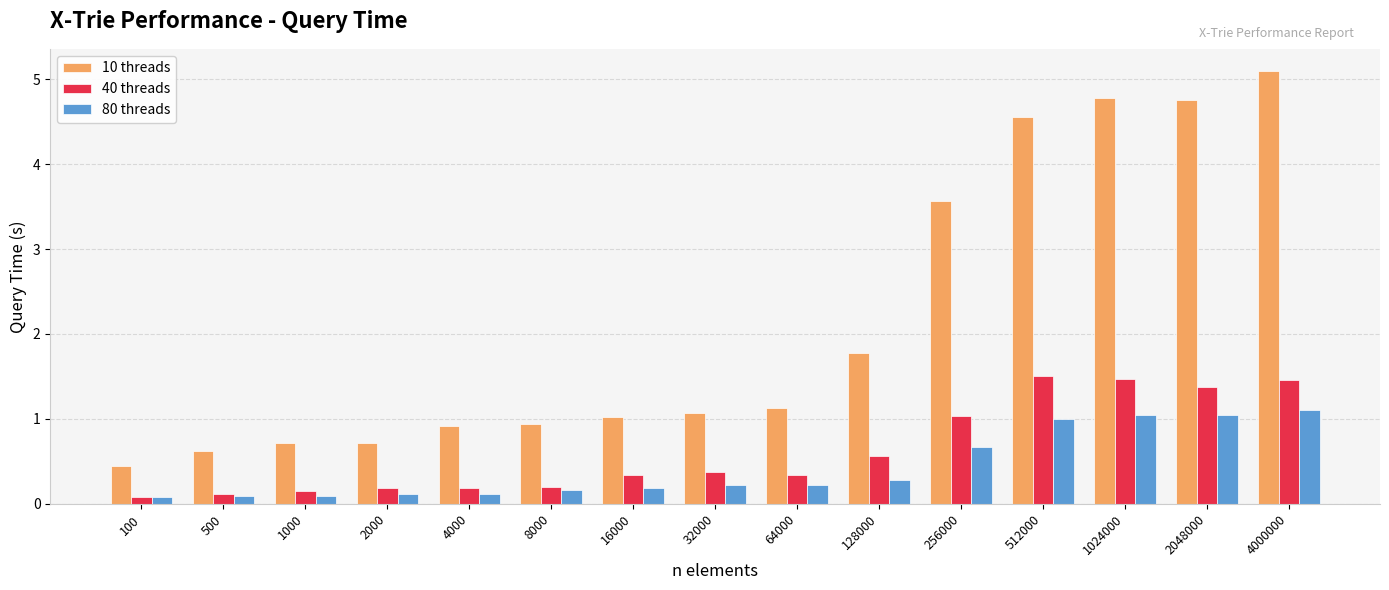

Are the bars grouped side by side (vs. stacked)?

Yes